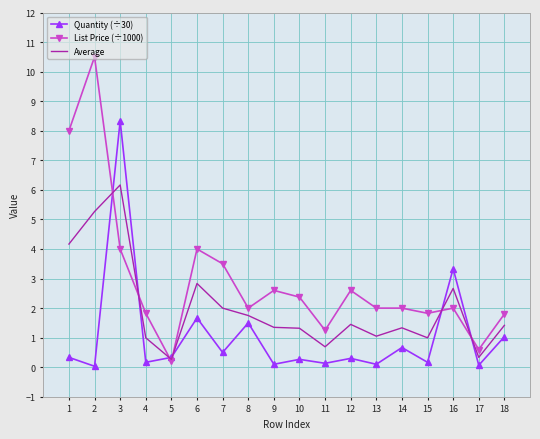

At 3, list the series in order from smallest to largest.

List Price (÷1000), Average, Quantity (÷30)